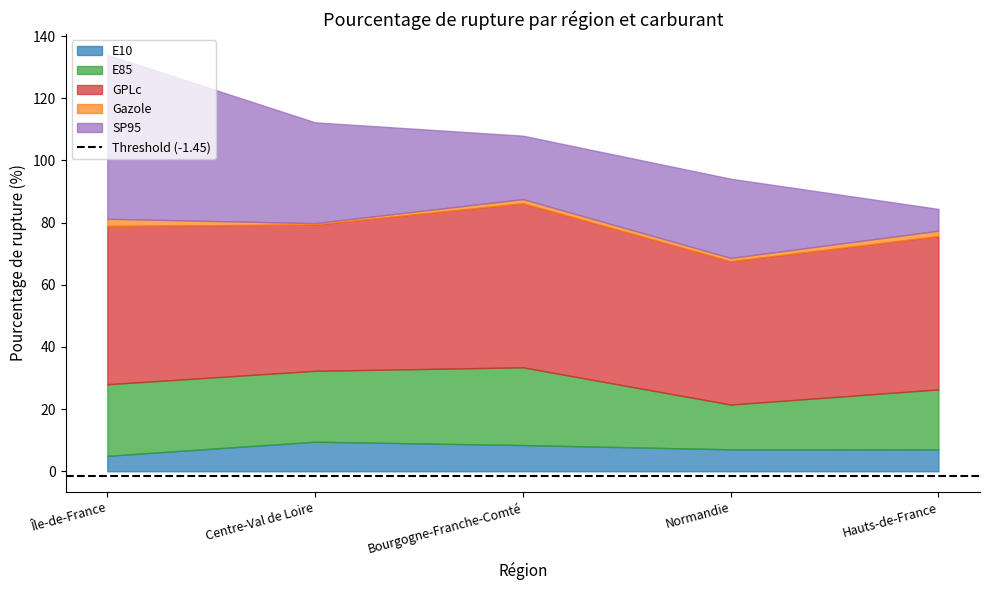

Which series ends up on top after the final intersection of SP95 and E85?

E85